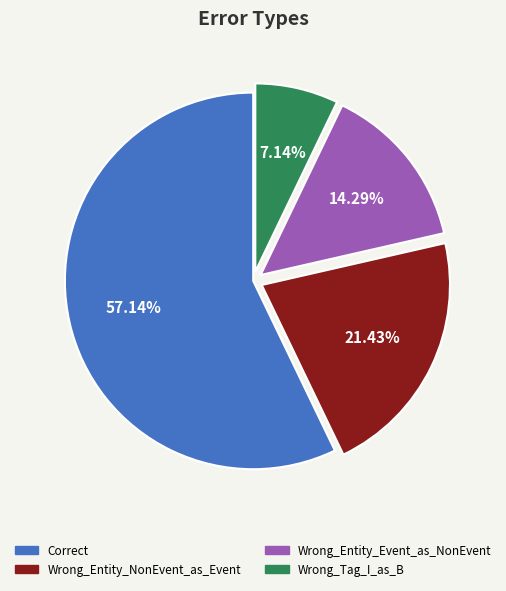

True or false: Correct accounts for 57% of the total.

True